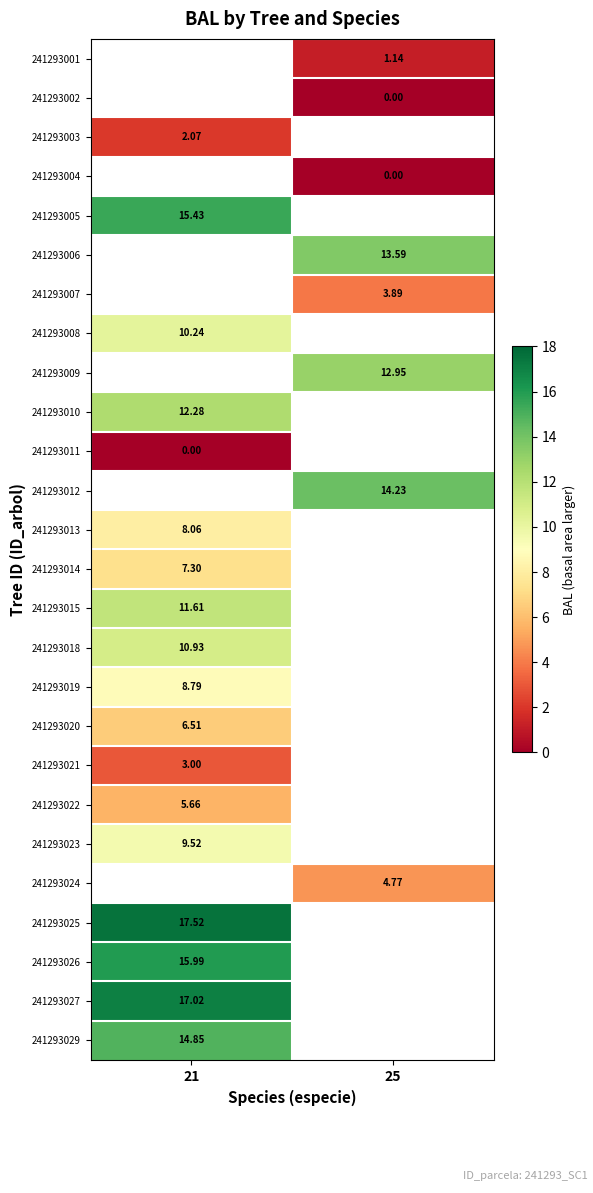

Which category has the lowest value across all series?

25